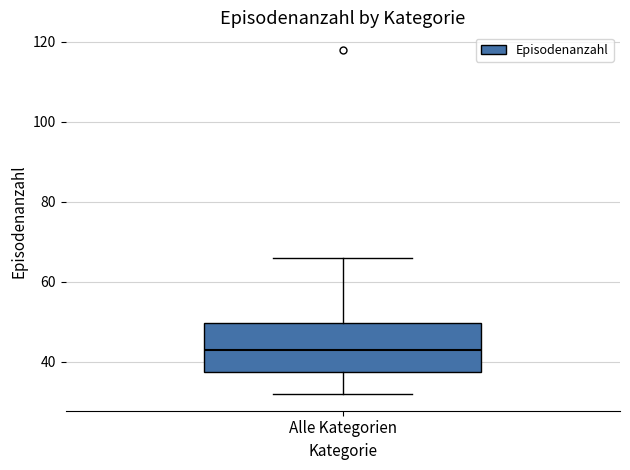

Transcribe this box plot: give where the median line is, the range the box spans, and where the two whiskers end, as read against the y-axis. The values are not printed on the chart, so give them approximately, as read against the axis.

median 44, box 38 to 50, whiskers 32 to 66